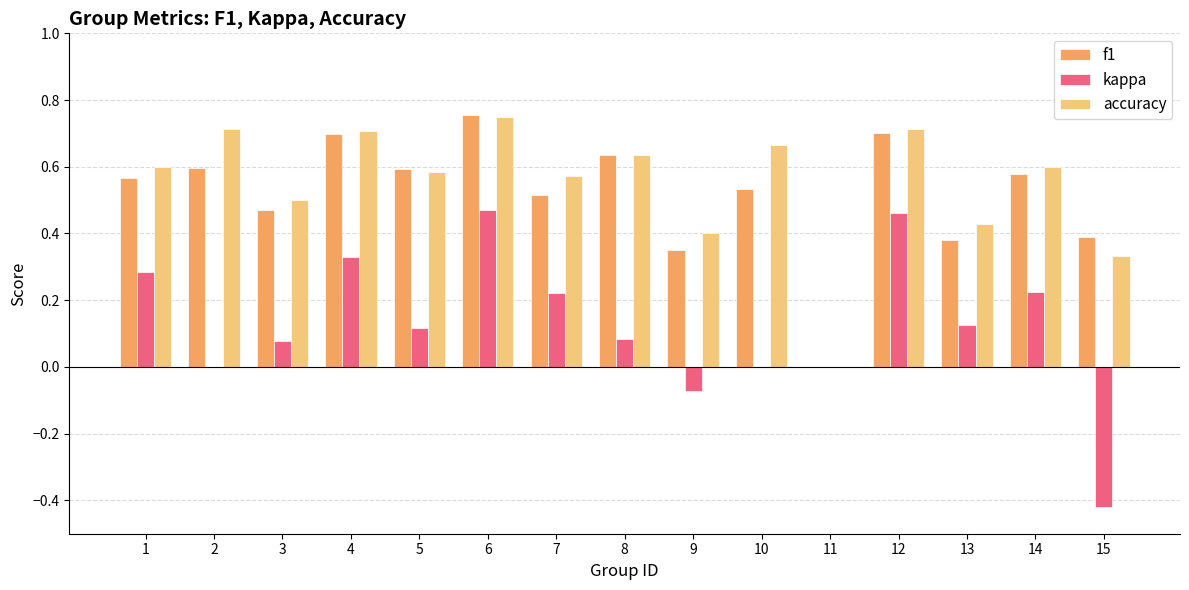

What is the sum of all f1 values?

7.8